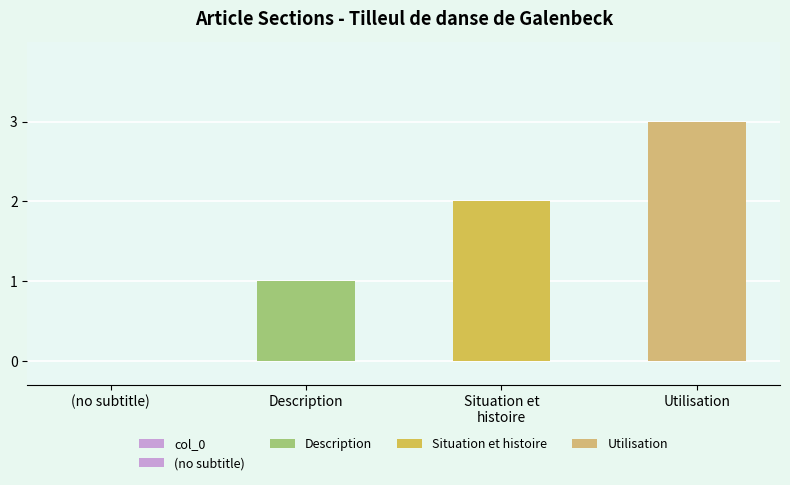

Where does the data first go above 2?

Utilisation